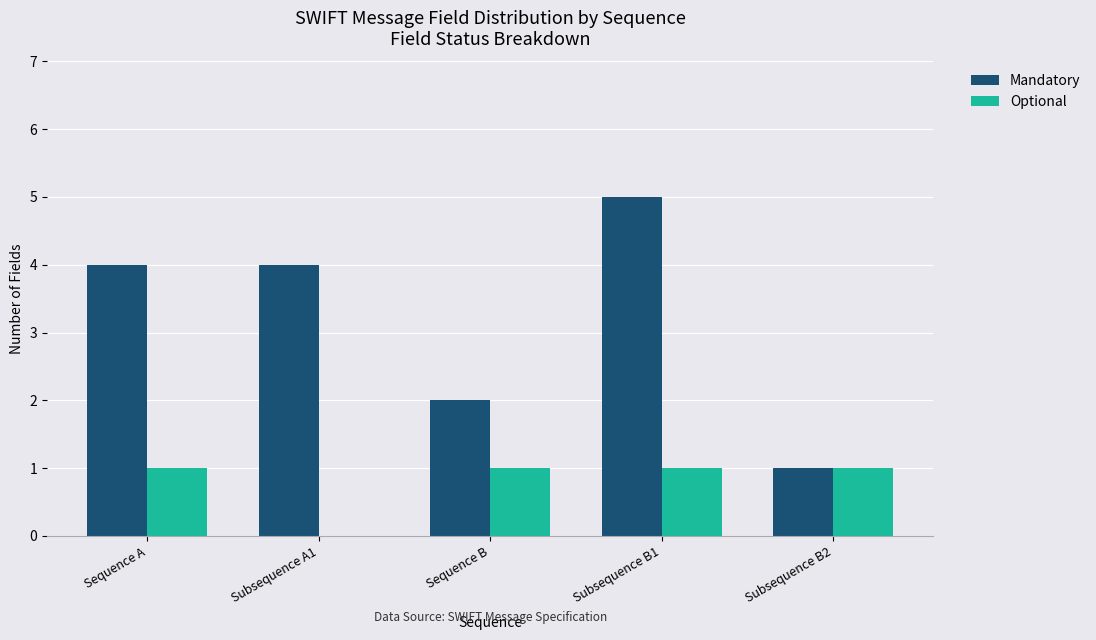

What value does the Optional series have at Sequence B?

1